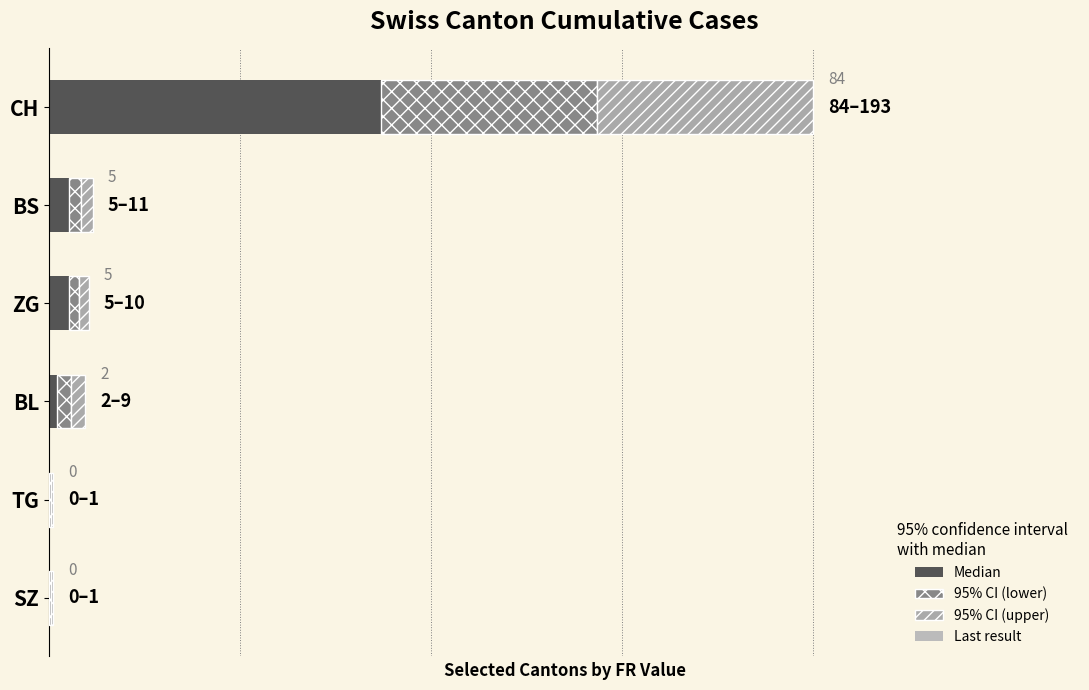

Does the chart contain stacked bars?

No